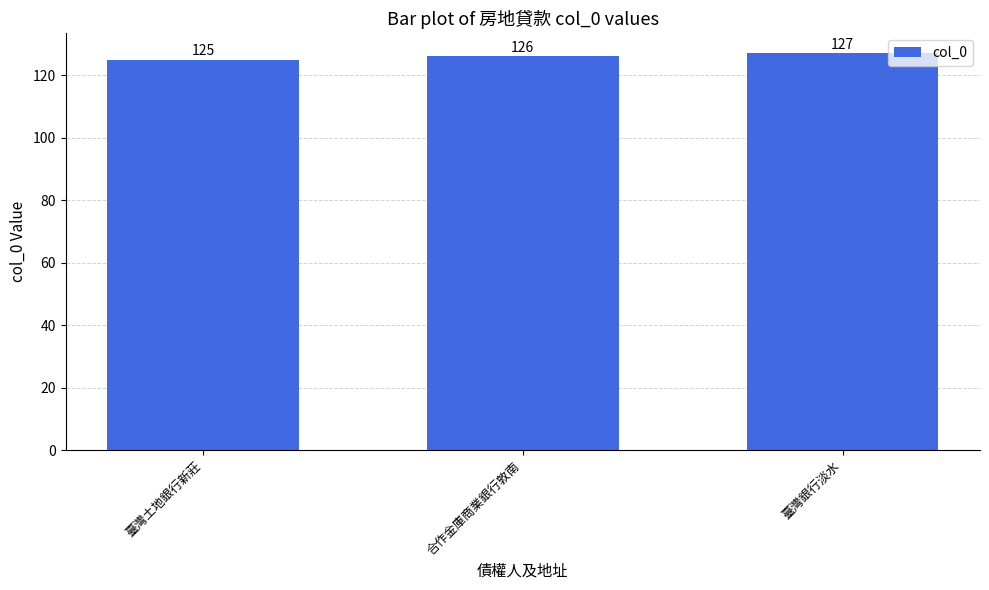

Reading left to right, transcribe all the data shown in this chart.

臺灣土地銀行新莊=125	合作金庫商業銀行敦南=126	臺灣銀行淡水=127